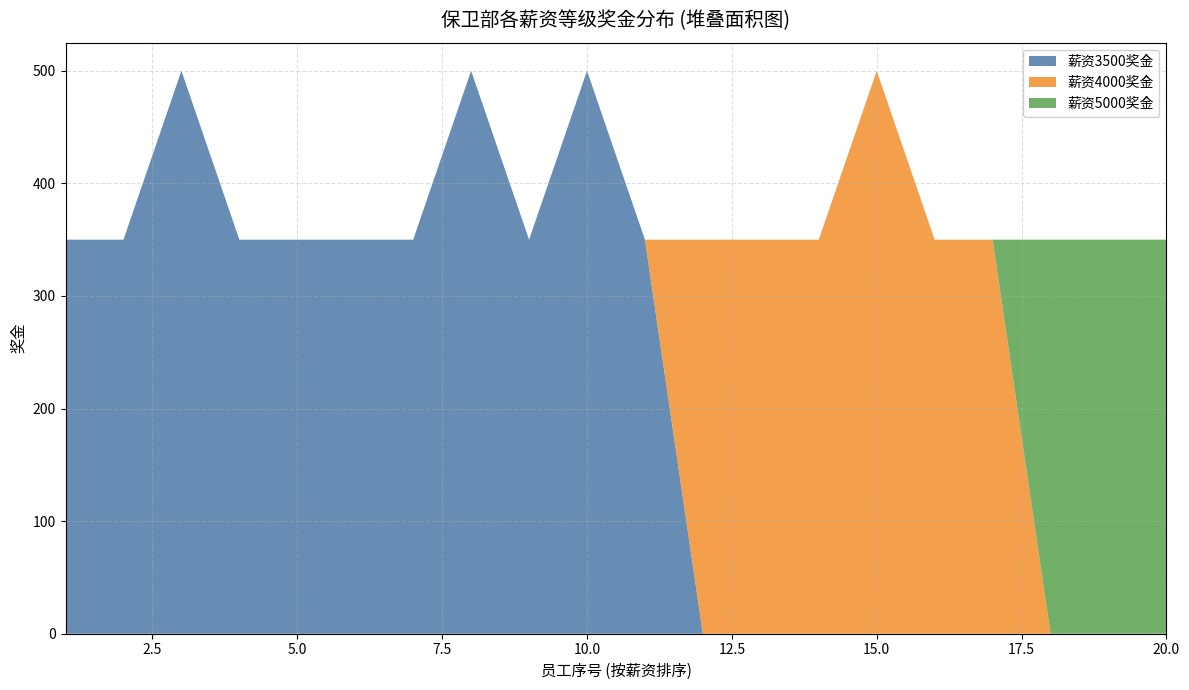

What are all the series names shown in the legend?

薪资3500奖金, 薪资4000奖金, 薪资5000奖金